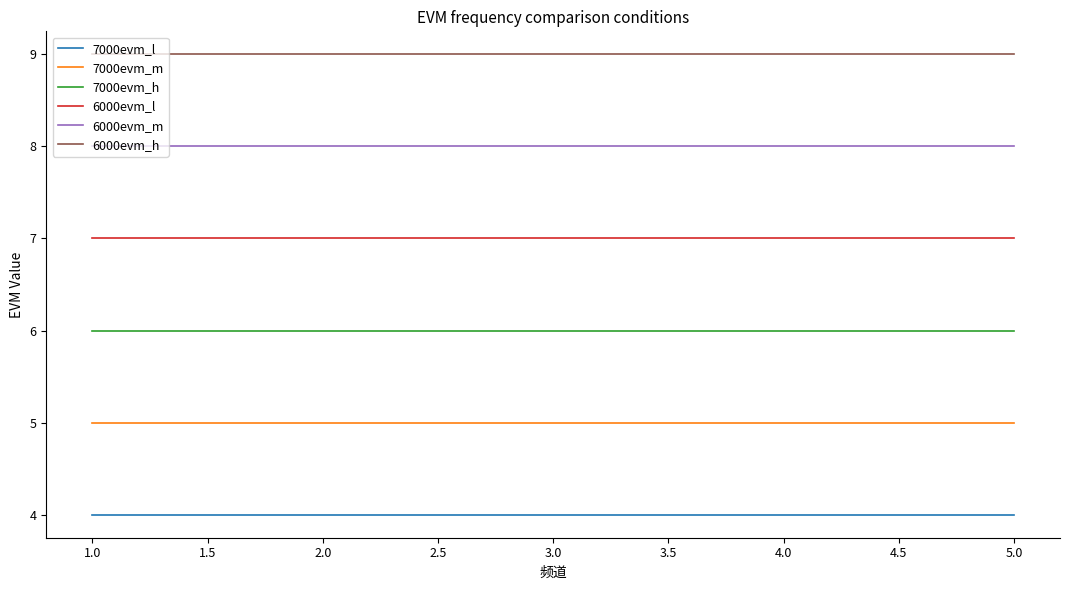

What position from the left is 1.0?

1